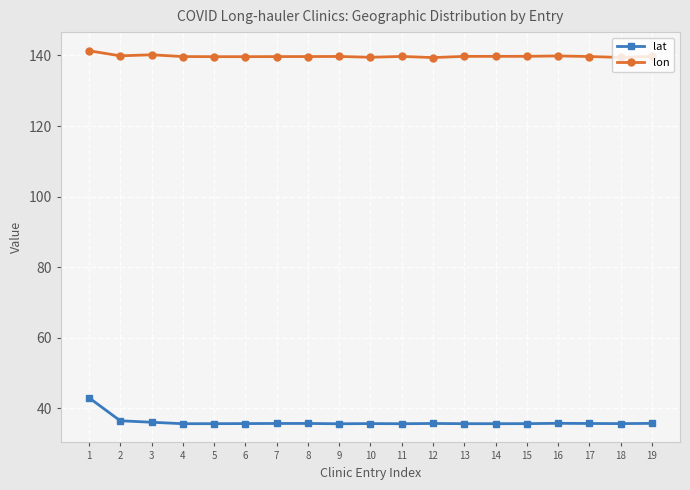

What are all the series names shown in the legend?

lat, lon